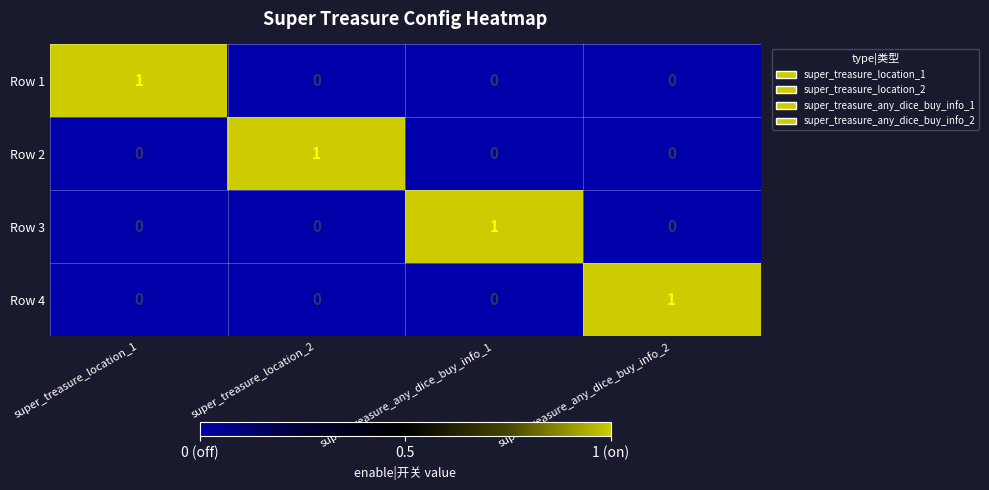

The value of Row 2 at super_treasure_location_2 is 1. True or false?

True